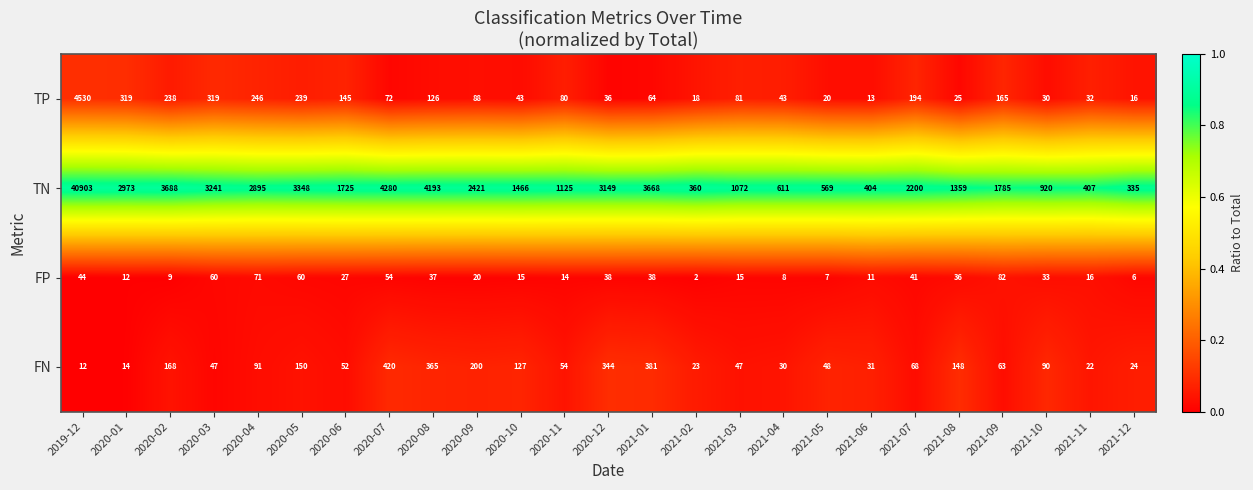

What is the maximum value shown in the chart?

40903